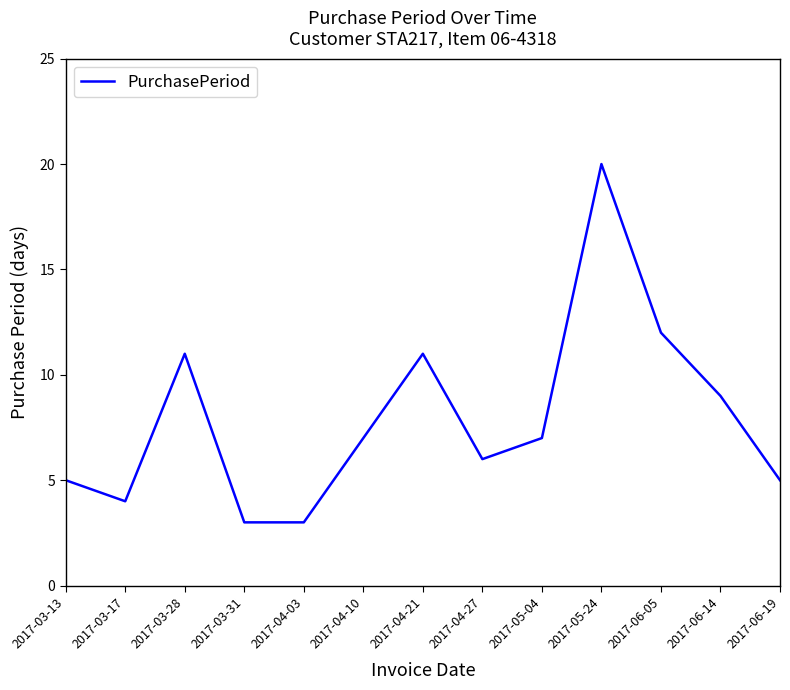

True or false: the data shows 5 at 2017-04-03.

False